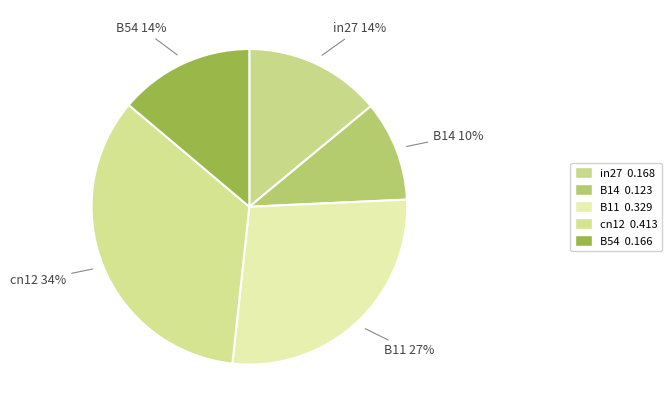

To the nearest percent, what is the difference between the cn12 and B11 slice percentages?

7%